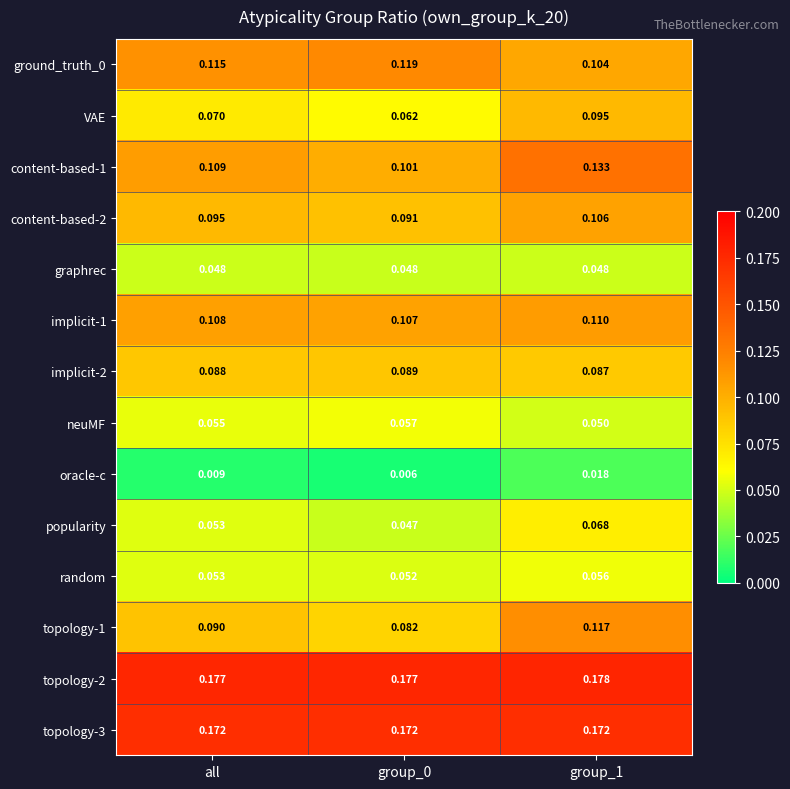

Is the value of neuMF at all greater than the value of popularity at all?

Yes